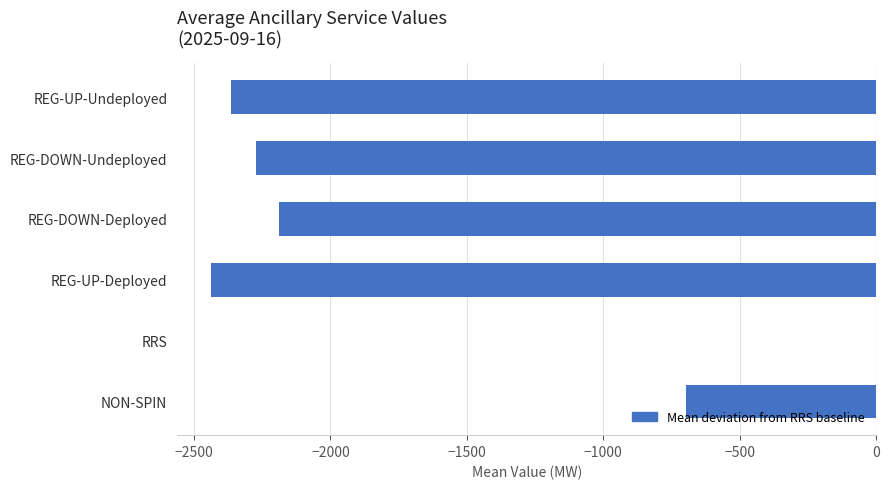

Reading top to bottom, extract all data points from this chart.

REG-UP-Undeployed=-2362.8	REG-DOWN-Undeployed=-2271.8	REG-DOWN-Deployed=-2187.1	REG-UP-Deployed=-2439.3	RRS=0.0	NON-SPIN=-697.5